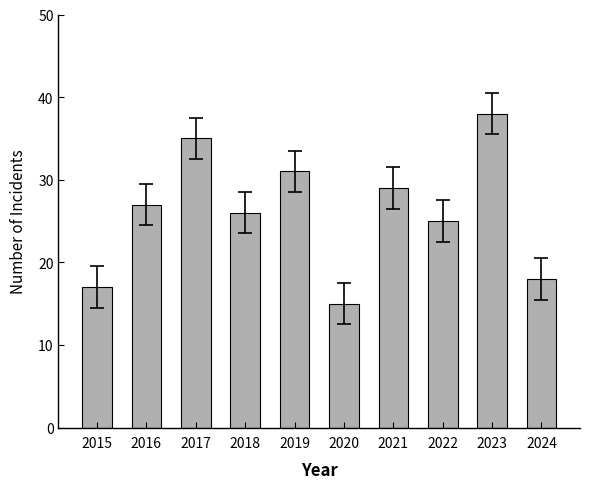

How many categories are shown in the chart?

10